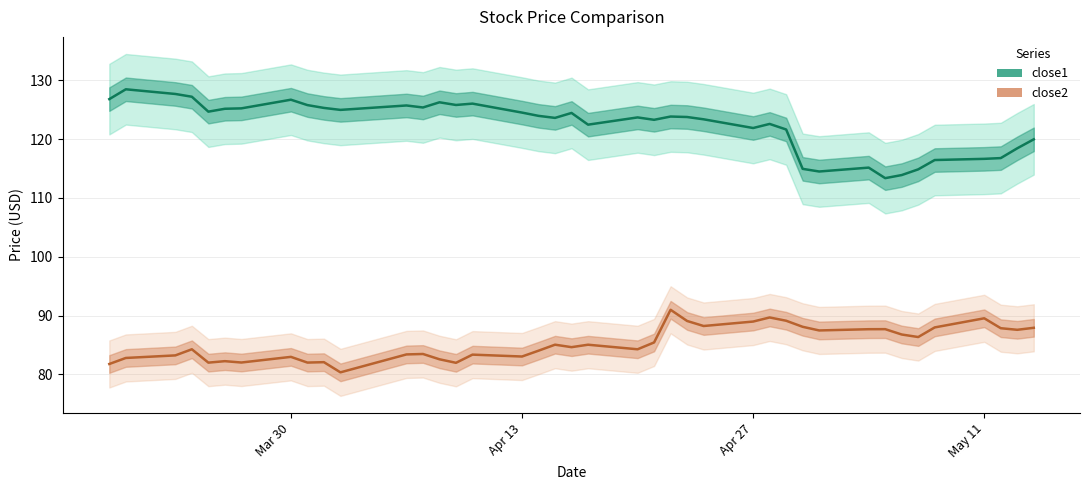

In close1, how many points are lower than both neighbors (excluding endpoints)?

10